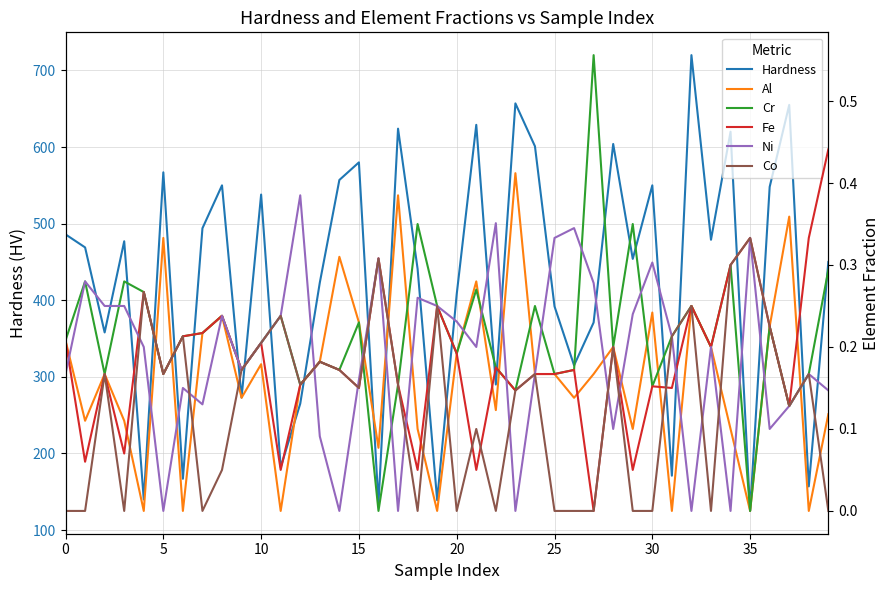

The Hardness series shows 408 at 20. True or false?

True